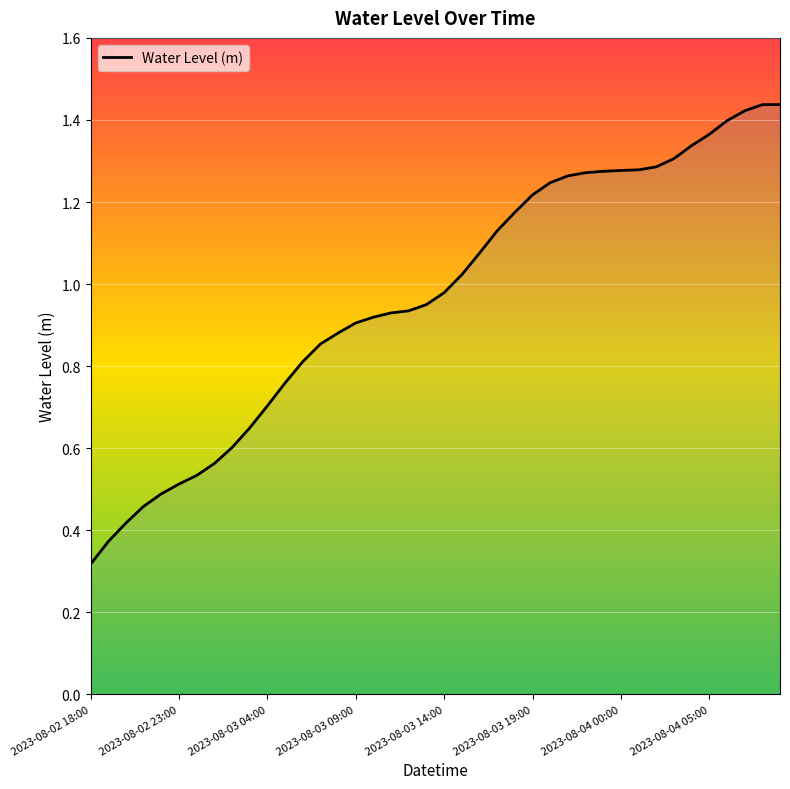

What is the minimum value shown in the chart?

0.3